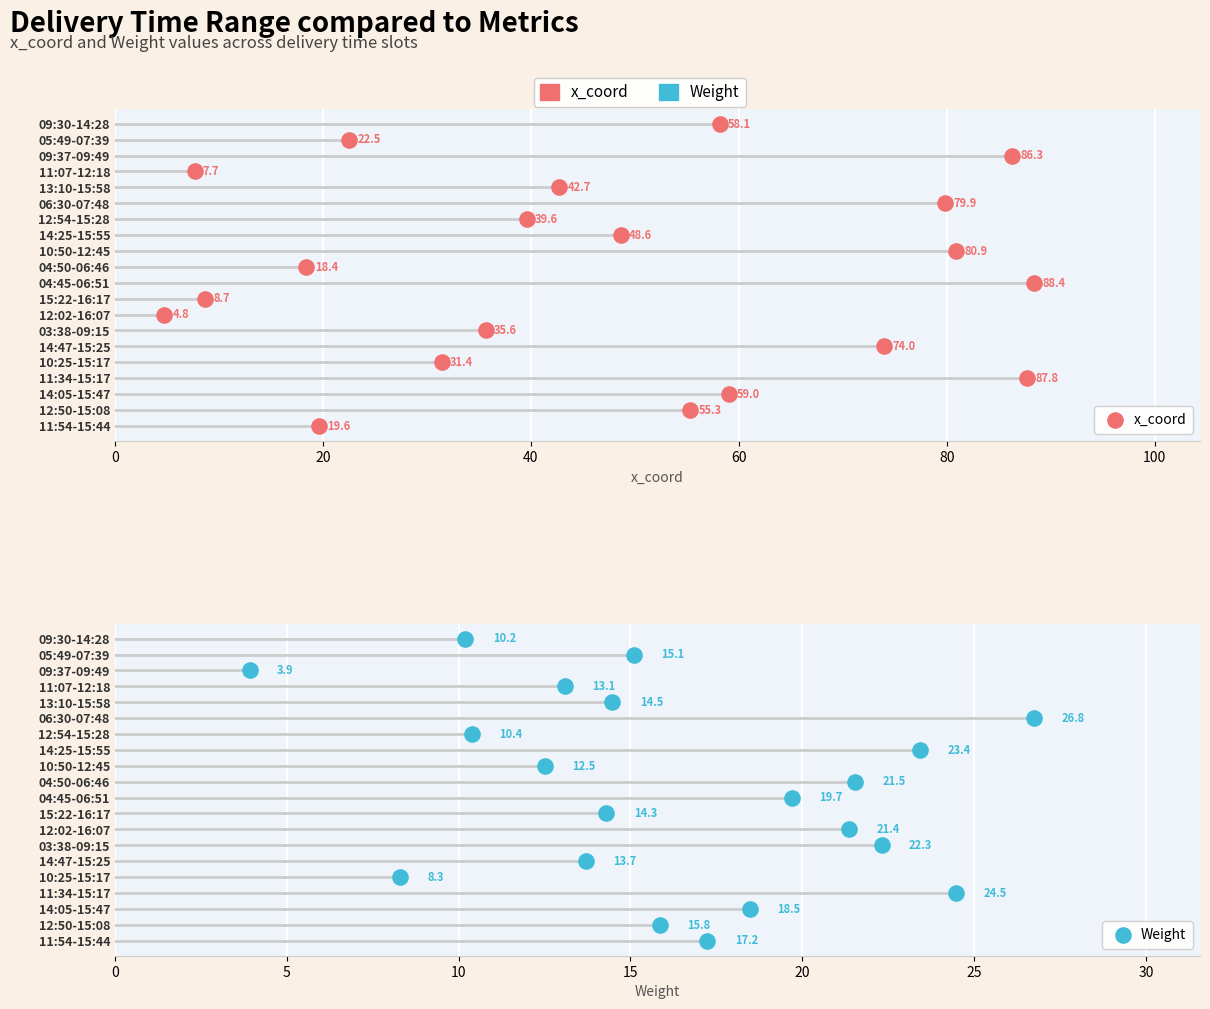

Which series reaches the maximum Y coordinate?

x_coord